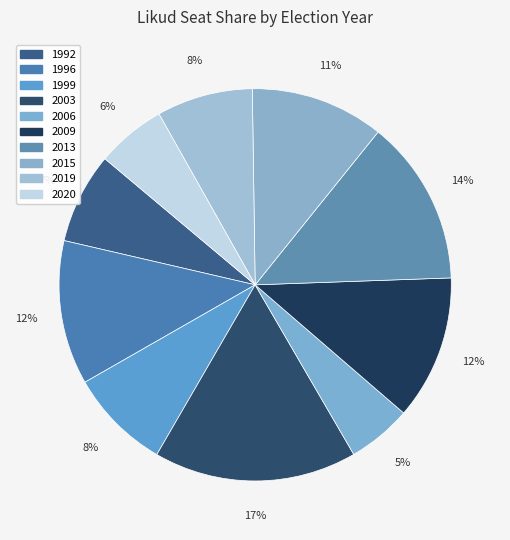

How many segments does this pie chart have?

10